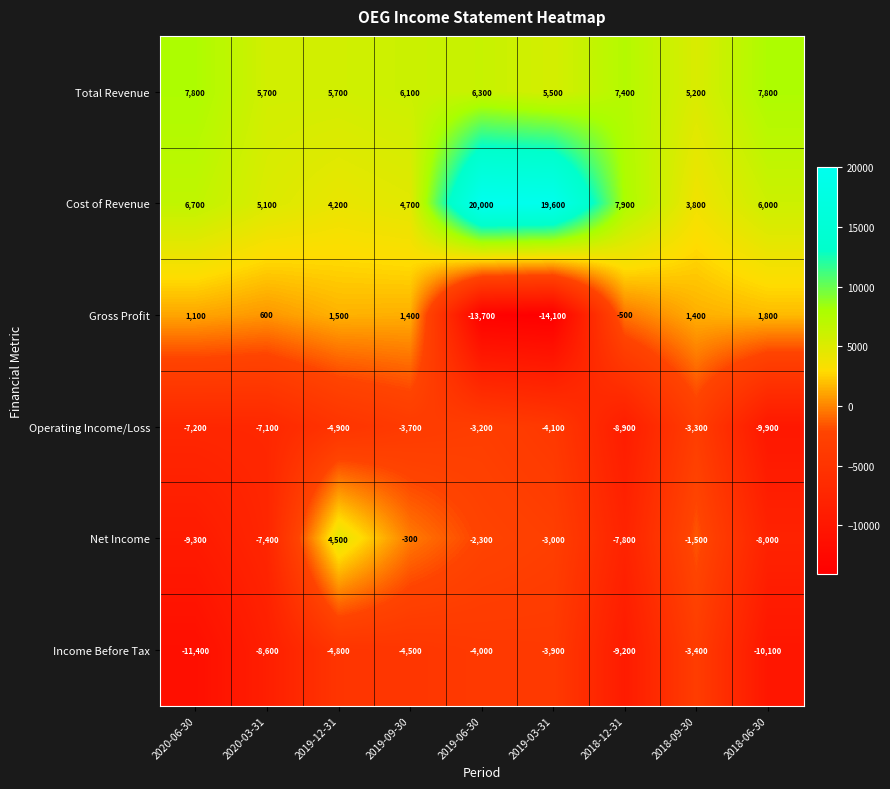

How many series are shown in this chart?

6